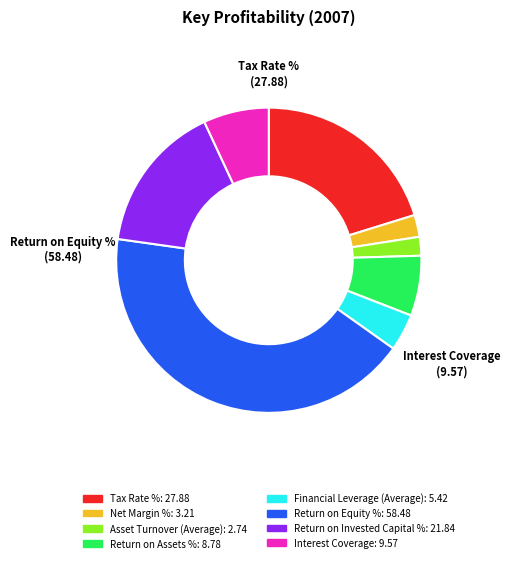

Is there any slice that represents more than half of the pie?

No